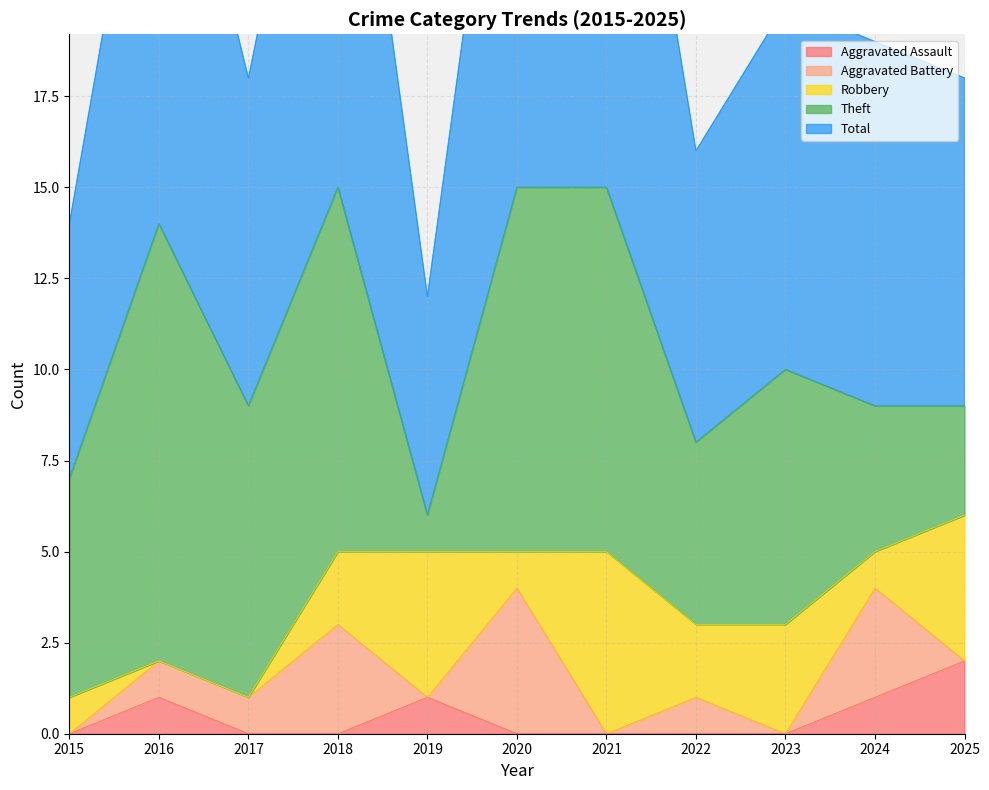

Which category has the lowest value across all series?

2015